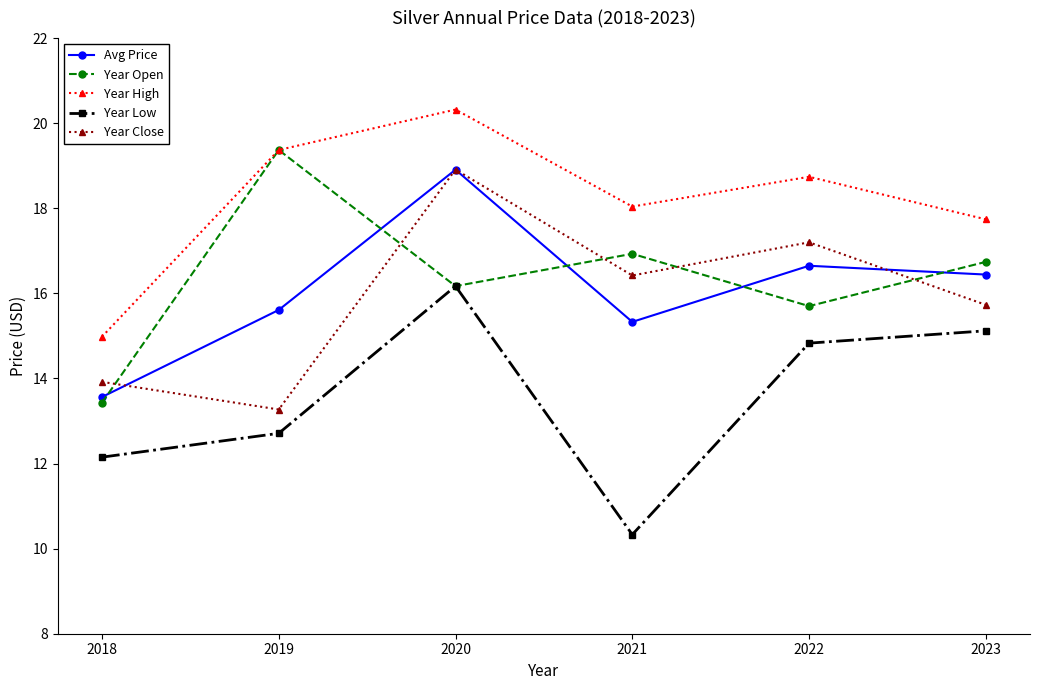

Does the chart have visible grid lines?

No